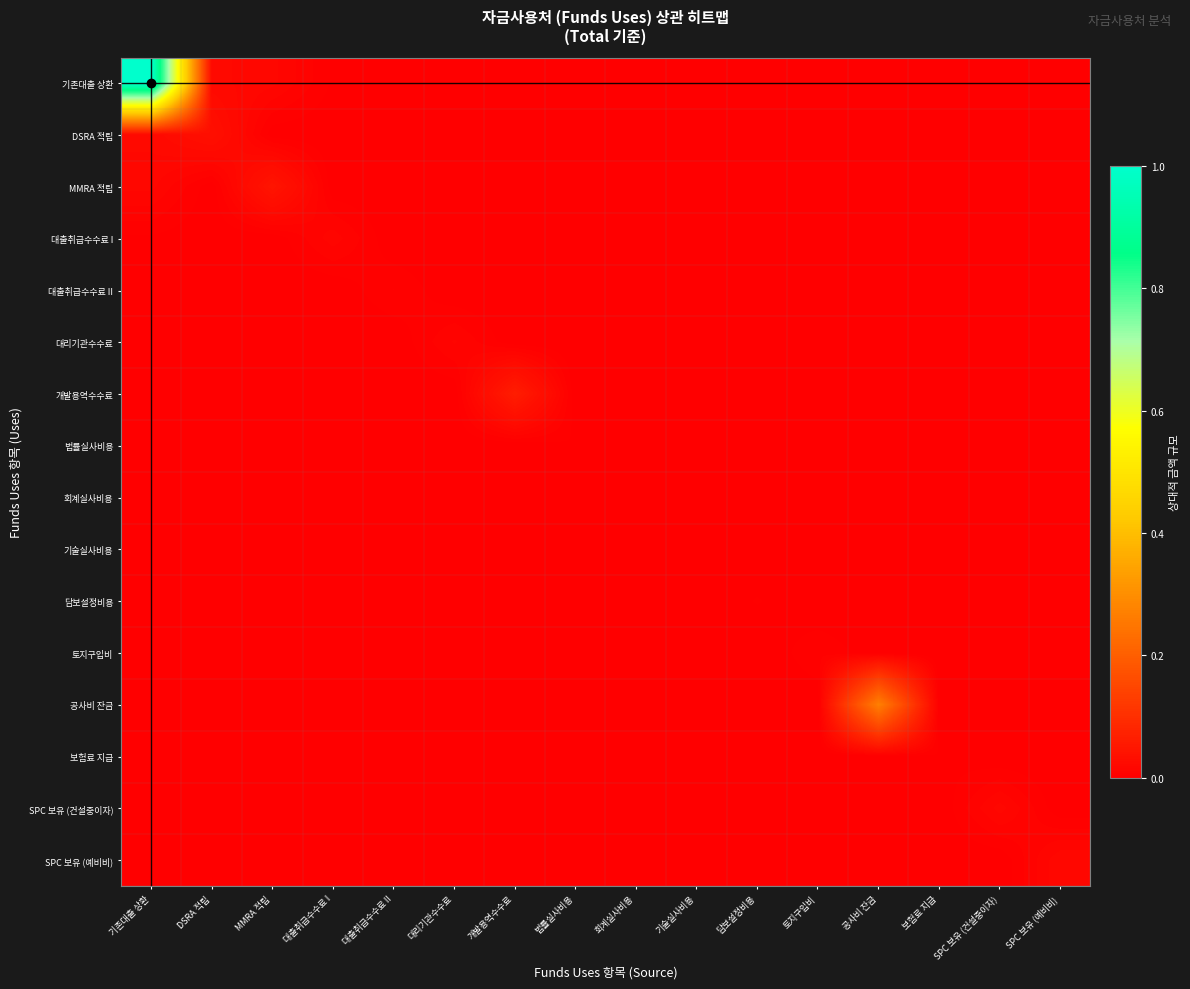

What is the total value across all series at MMRA 적립?

0.1